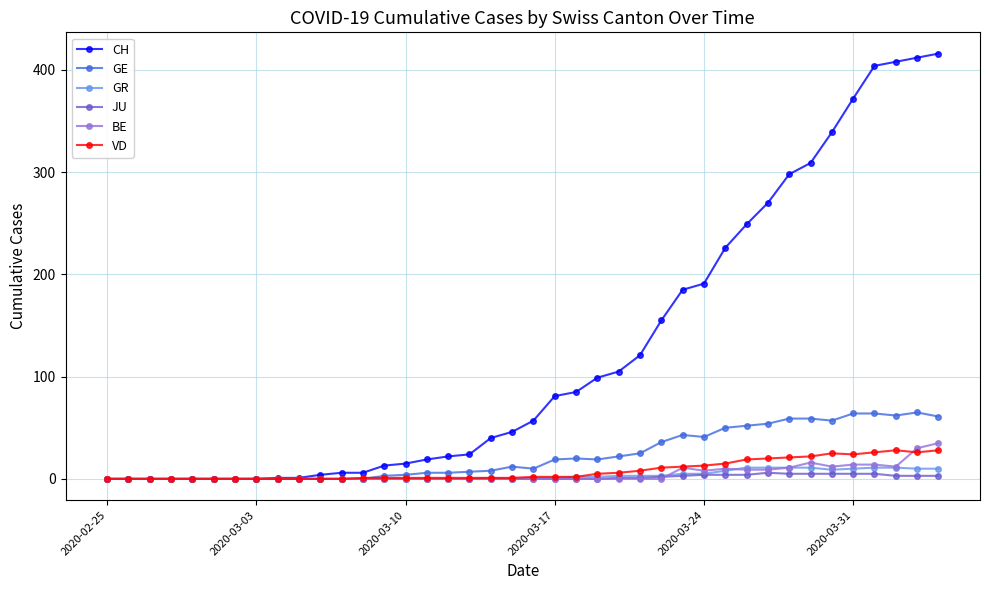

List the series in order of their peak value, highest first.

CH, GE, BE, VD, GR, JU